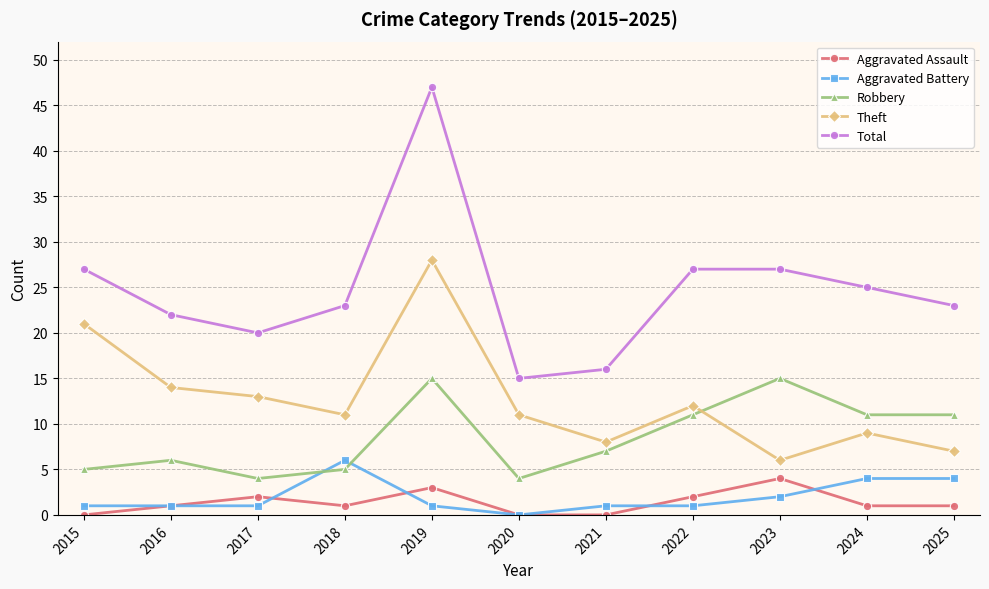

How many data points does each series have?

11